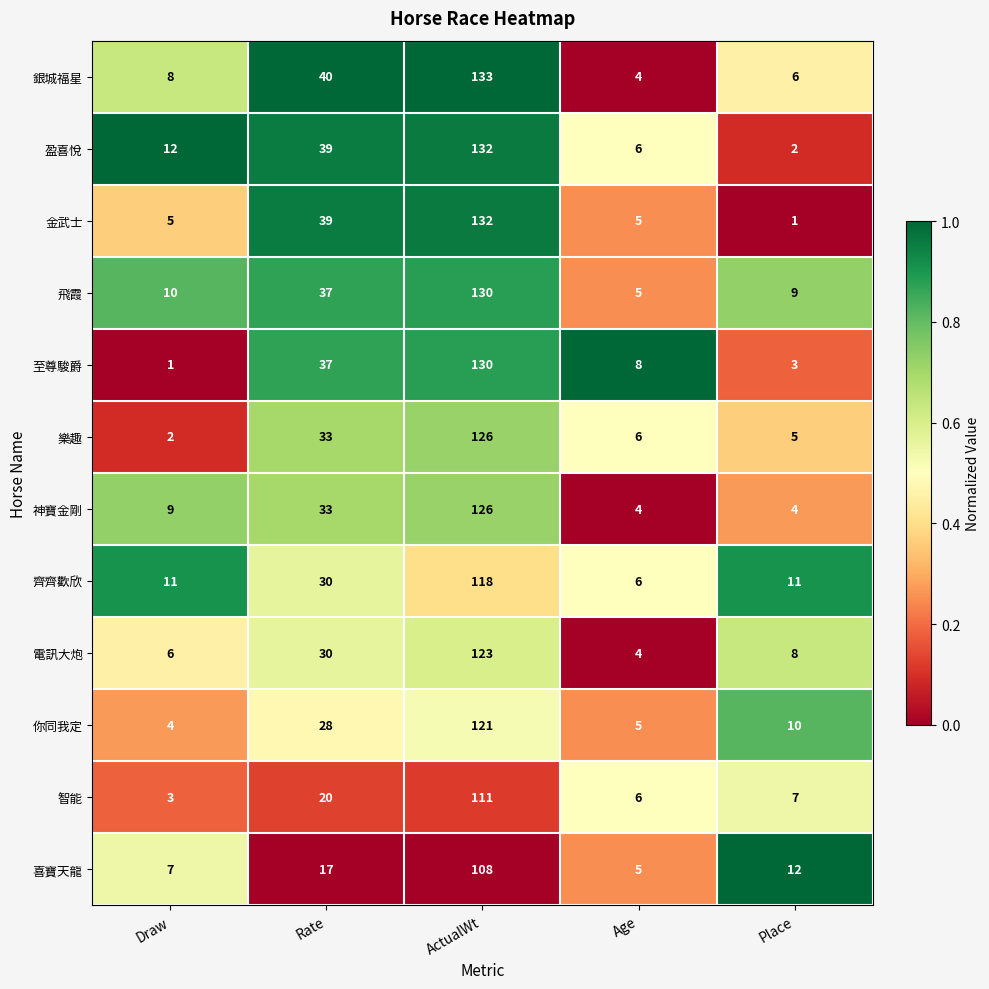

How many categories are shown in the chart?

5